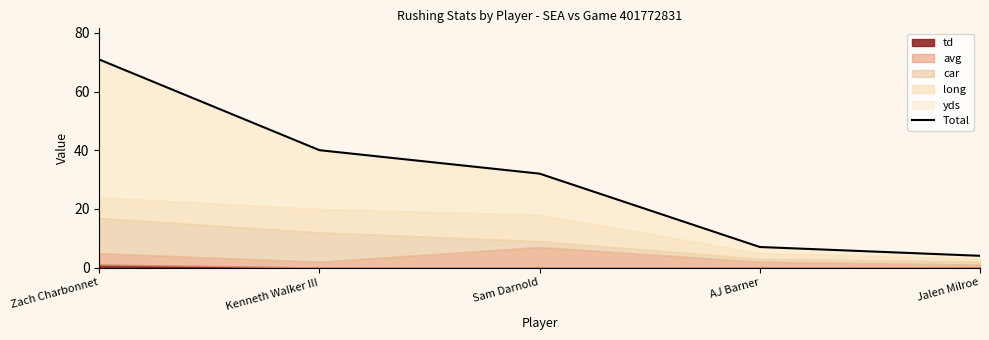

What is the average value?

30.8